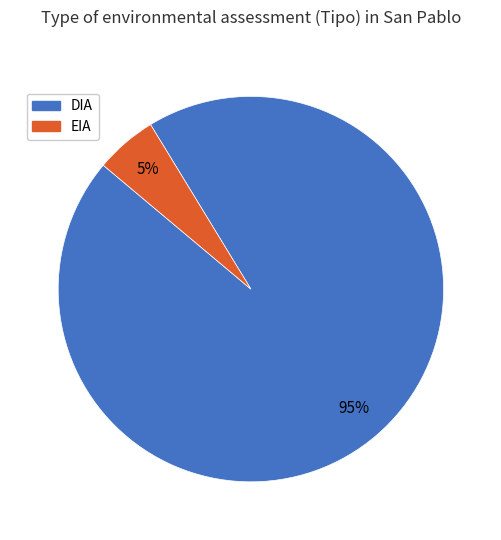

Is there a majority slice in this chart?

Yes